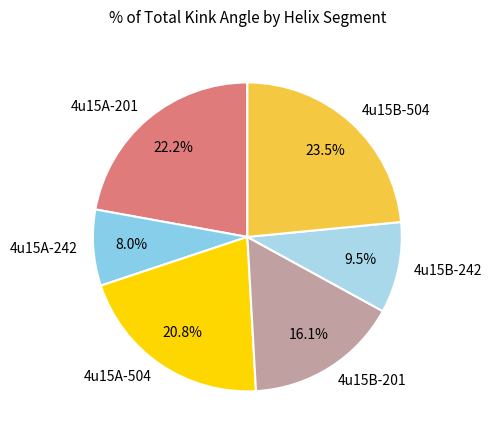

Which has a higher value, 4u15A-201 or 4u15A-504?

4u15A-201